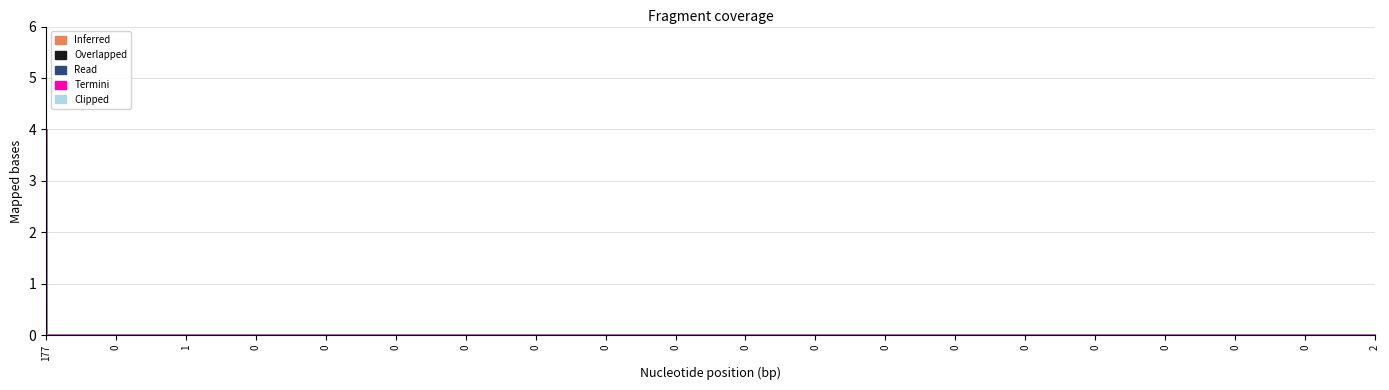

Which has a higher value, 2 or 0?

2